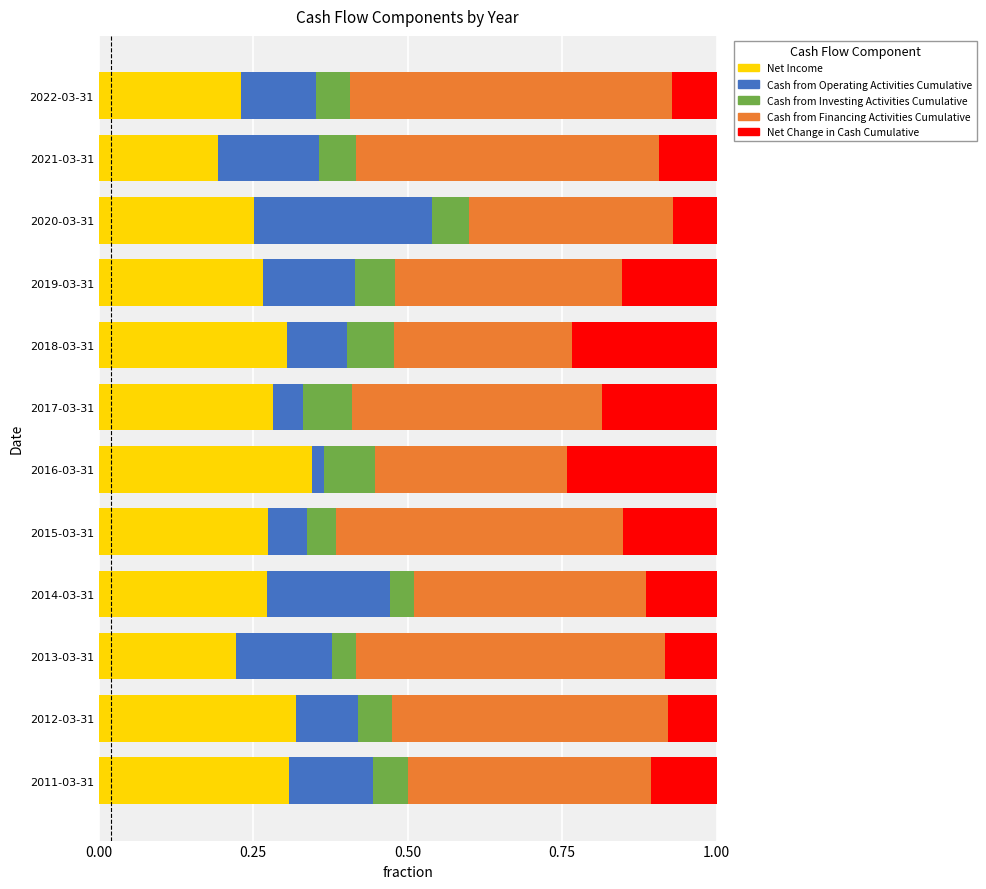

Which category has the highest value in the Net Income series?

2016-03-31